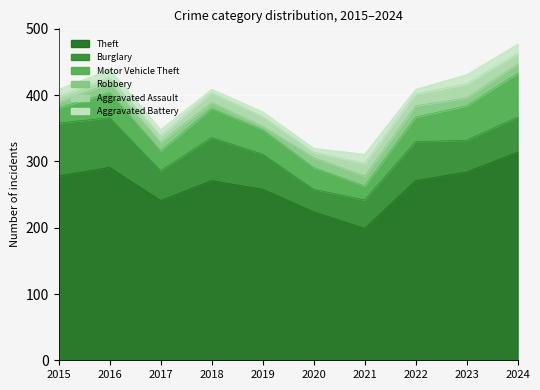

Which series changed the most between 2017 and 2020?

Theft